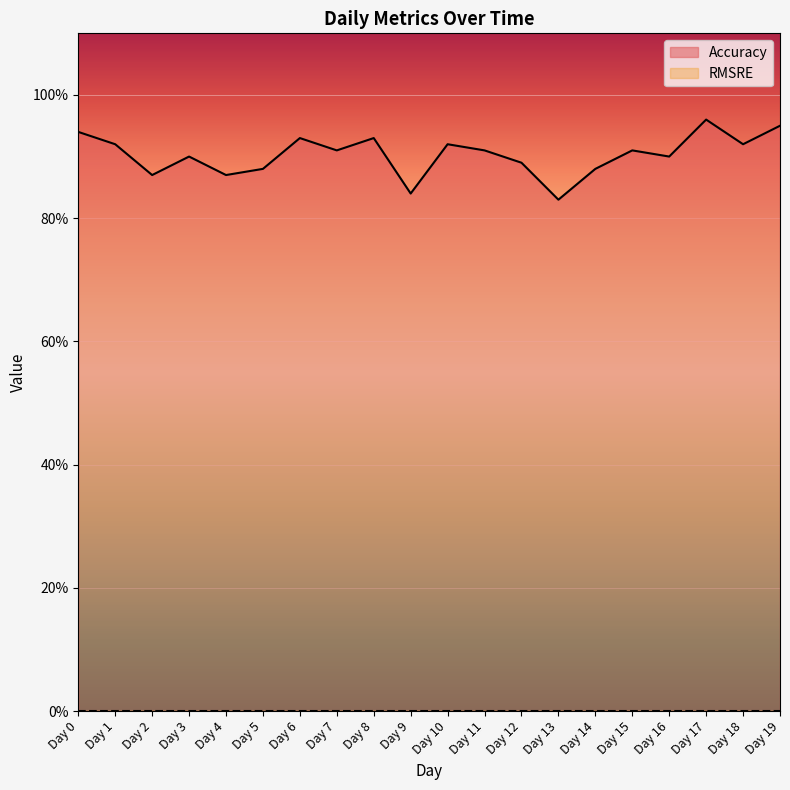

Count the values in the range 0 to 1.

20